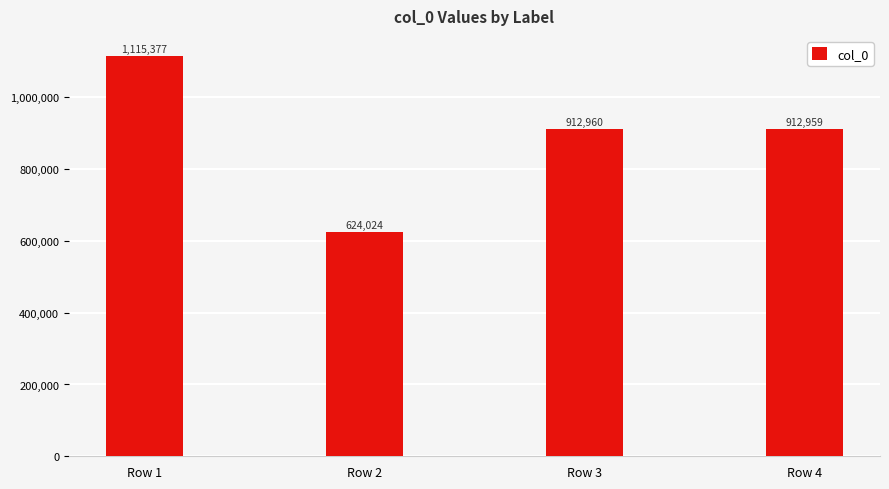

What value does the data have at Row 3, to the nearest 10?

912960